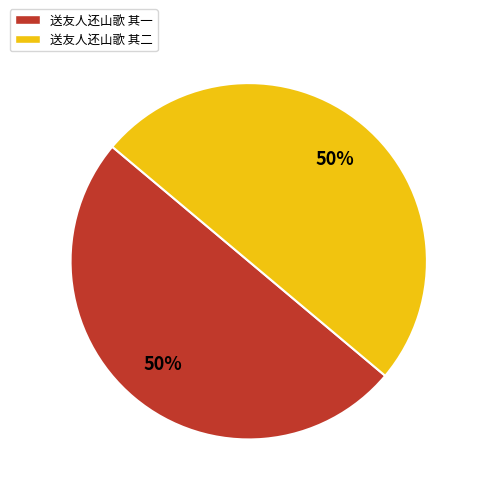

Is the sum of 送友人还山歌 其二 and 送友人还山歌 其一 greater than half?

Yes